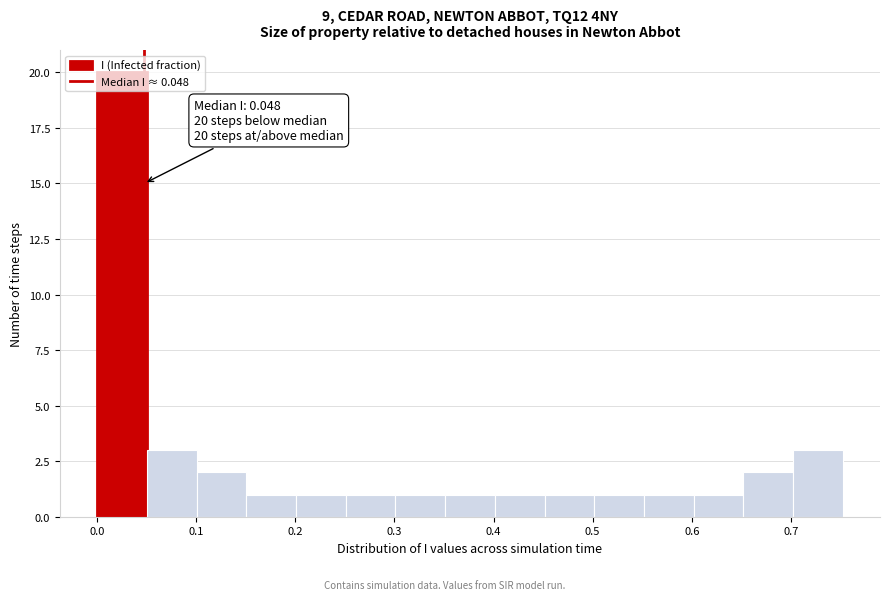

Over which range of the x-axis is the bar tallest?

0.00 to 0.05